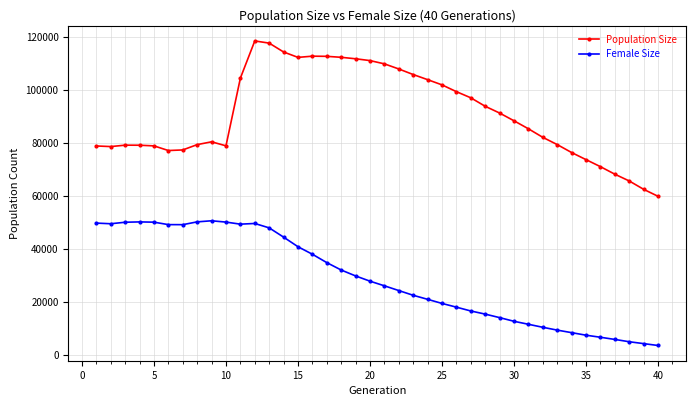

What is the difference between the maximum and minimum values in the Female Size series?

47036